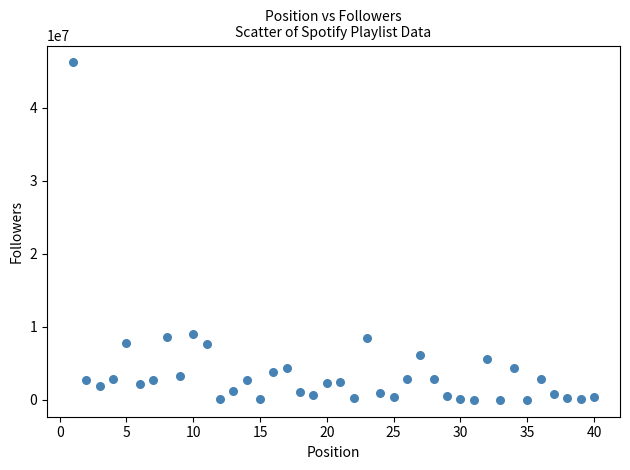

What is the range of Y values (max minus min)?

46242086